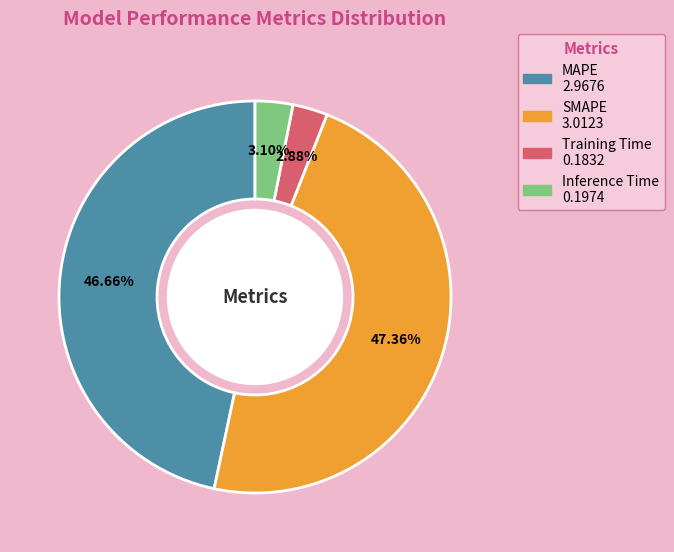

Does Training Time account for over 50% of the chart?

No